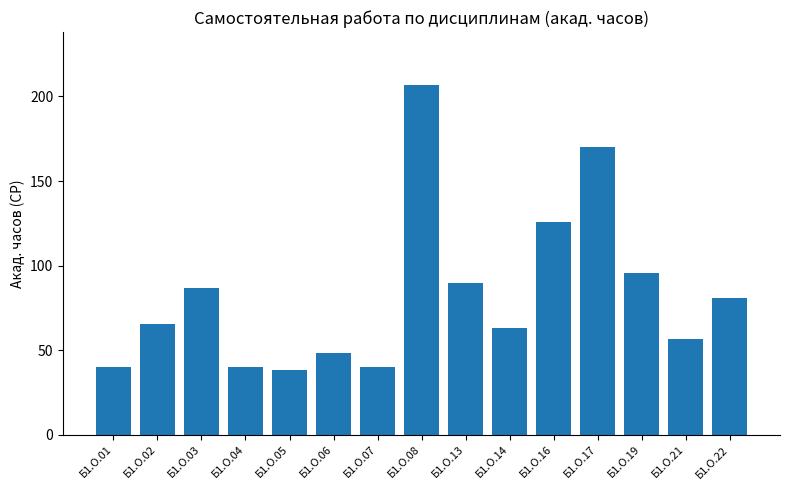

At which category does the chart reach its peak across all series?

Б1.О.08